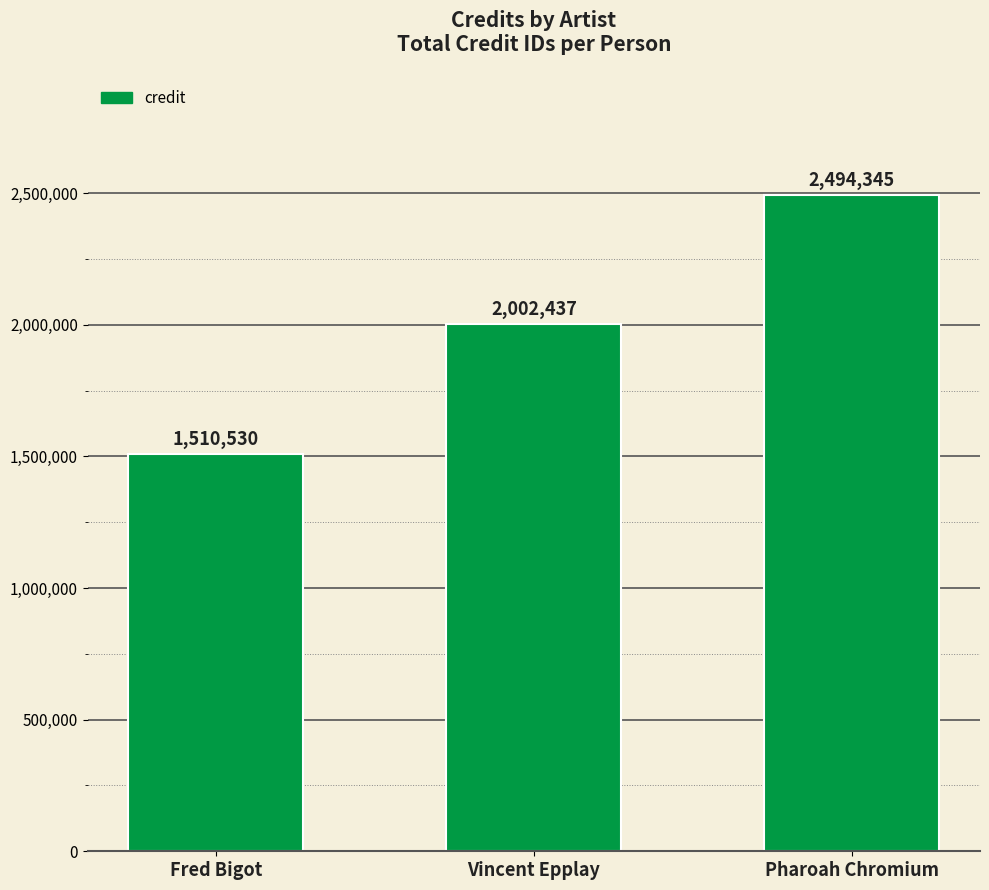

What is the difference between the maximum and minimum values?

983815